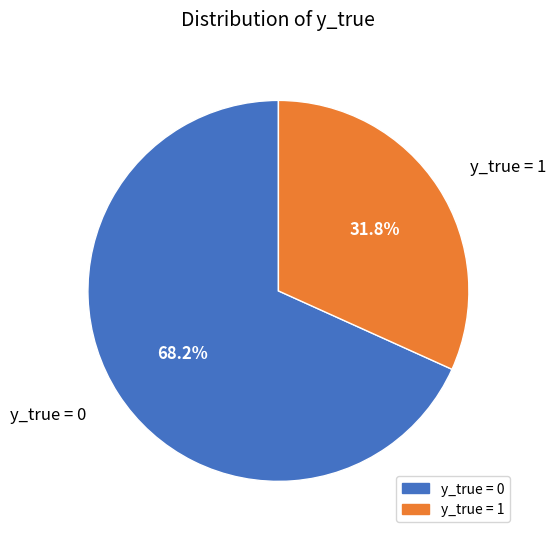

Which has a higher value, y_true = 0 or y_true = 1?

y_true = 0